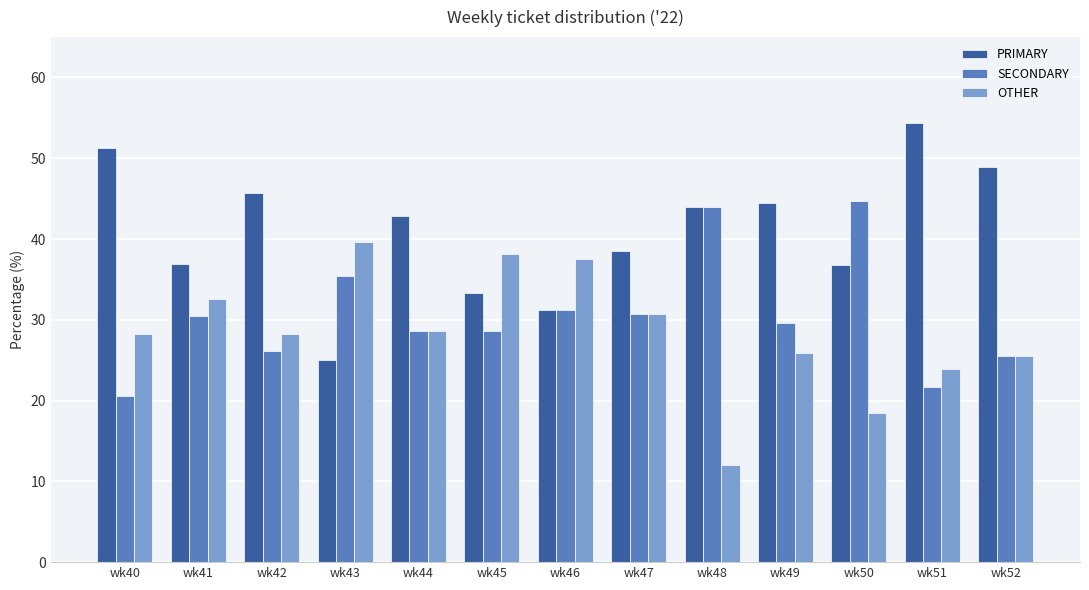

At which label does PRIMARY first exceed 42?

wk40